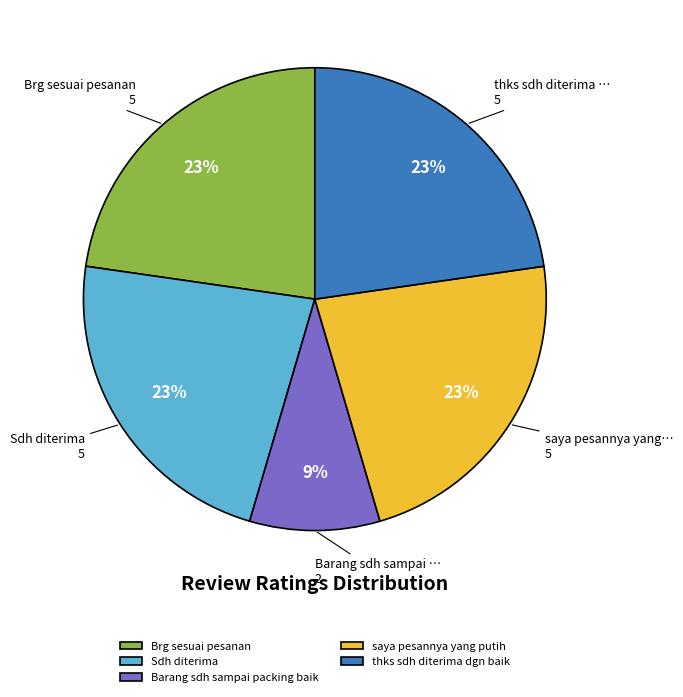

To the nearest percent, what is the difference between the largest and smallest slice percentages?

14%